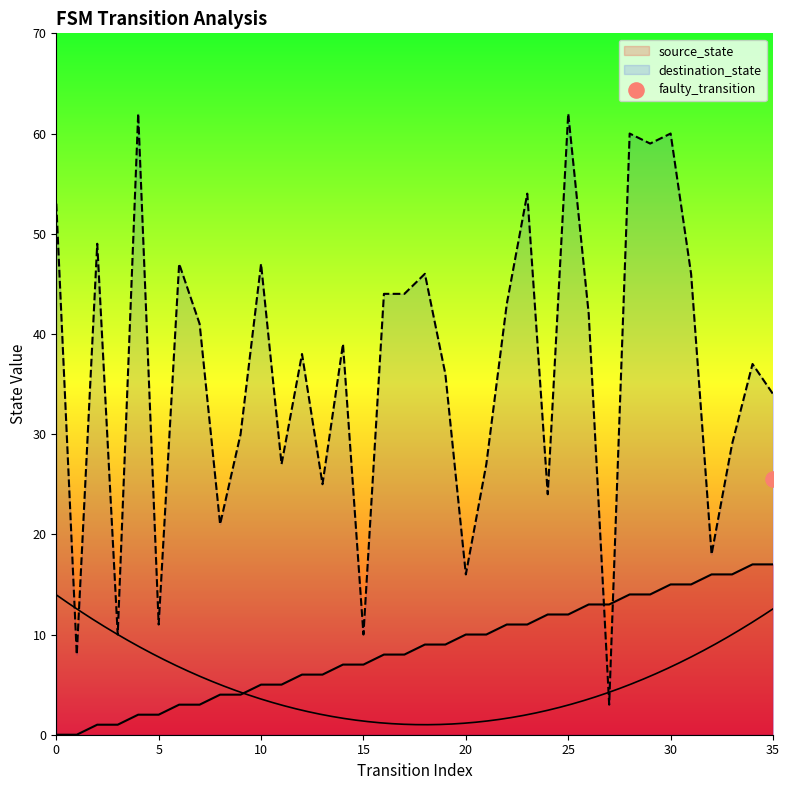

Which series has the largest Y range (max minus min)?

destination_state